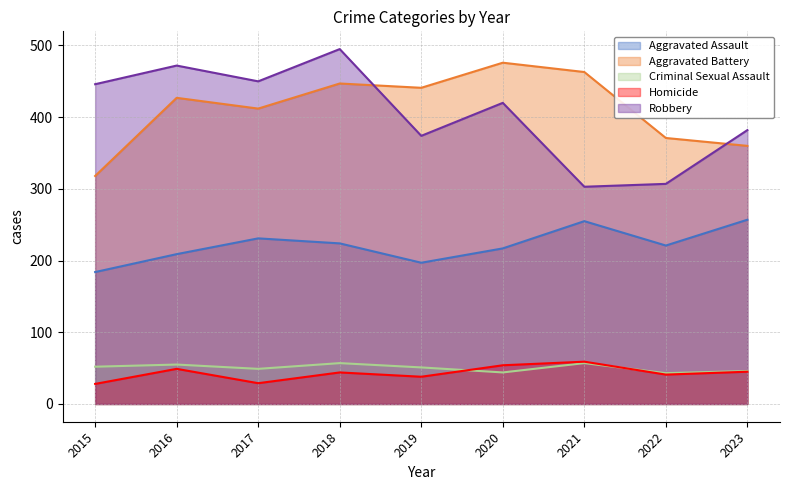

Reading right to left, list all the values displayed in this chart.

Aggravated Assault: 257	221	255	217	197	224	231	209	184
Aggravated Battery: 360	371	463	476	441	447	412	427	318
Criminal Sexual Assault: 46	43	57	44	51	57	49	55	52
Homicide: 45	41	59	54	38	44	29	49	28
Robbery: 382	307	303	420	374	495	450	472	446